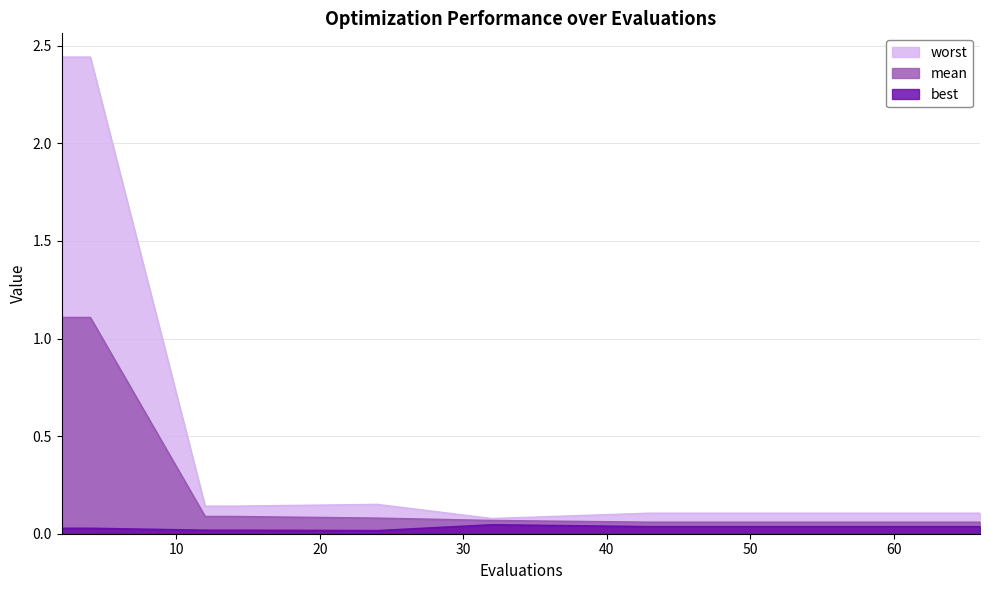

What is the average value of the mean series?

0.2